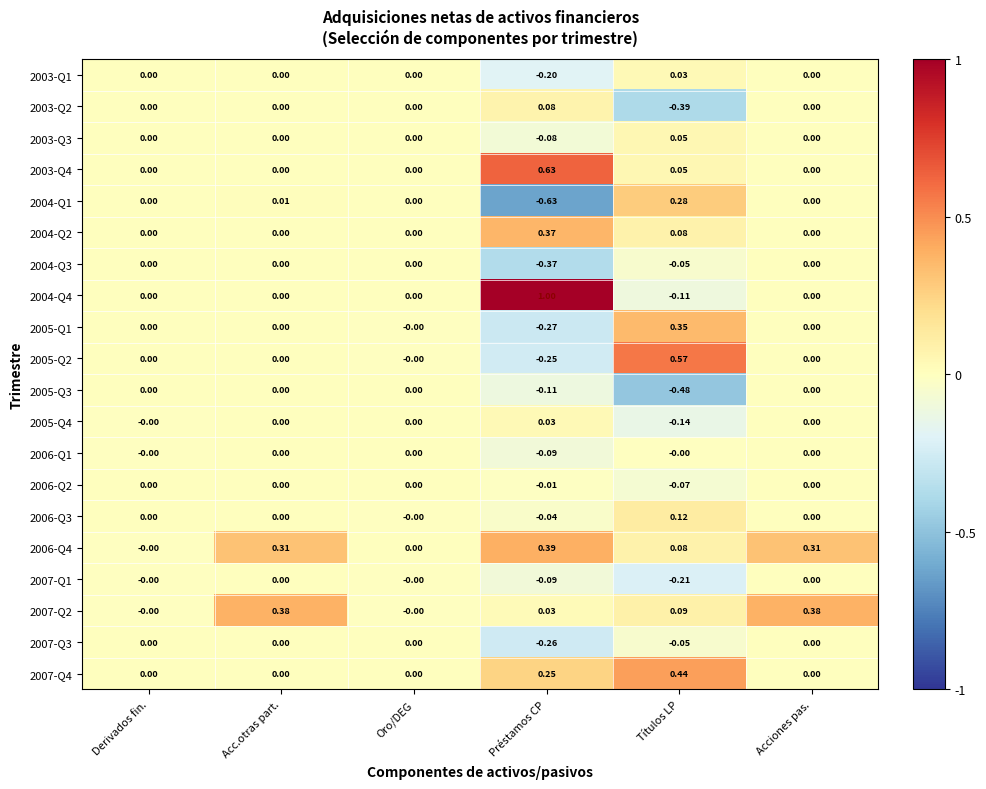

How many data points does each series have?

6